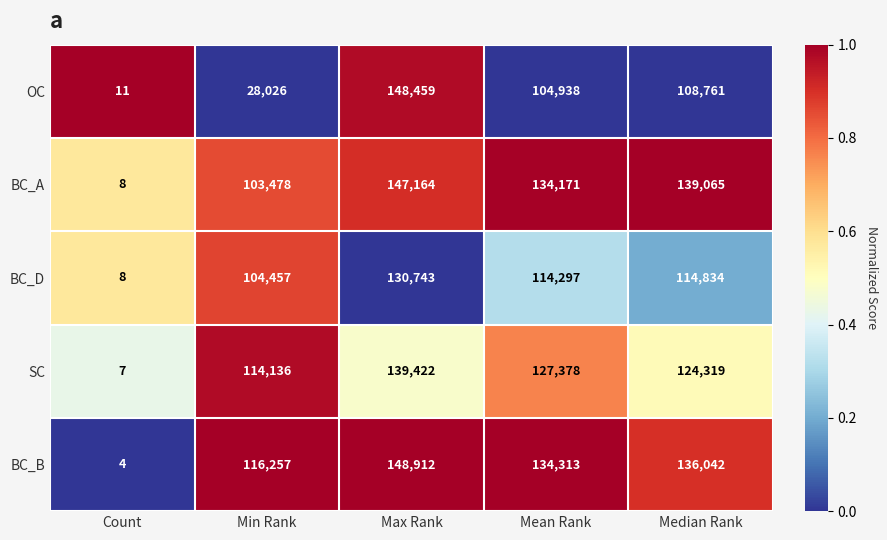

At which label is OC closest to 74235?

Mean Rank